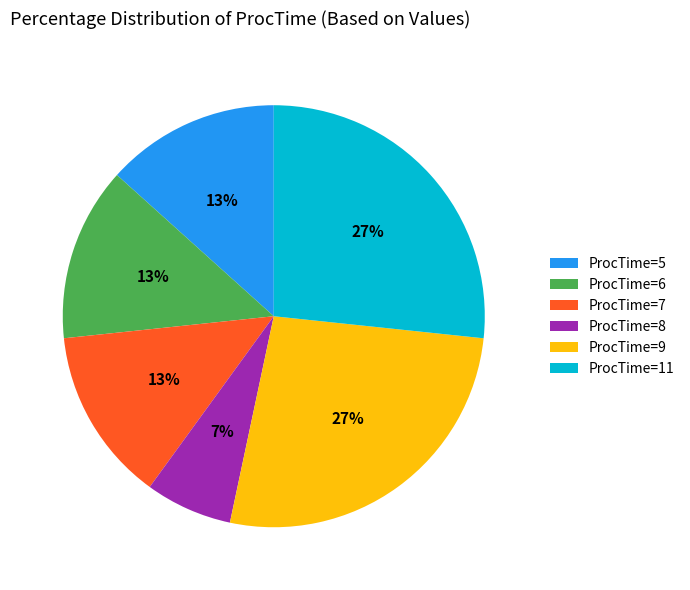

To the nearest percent, what is the difference between the largest and smallest slice percentages?

20%